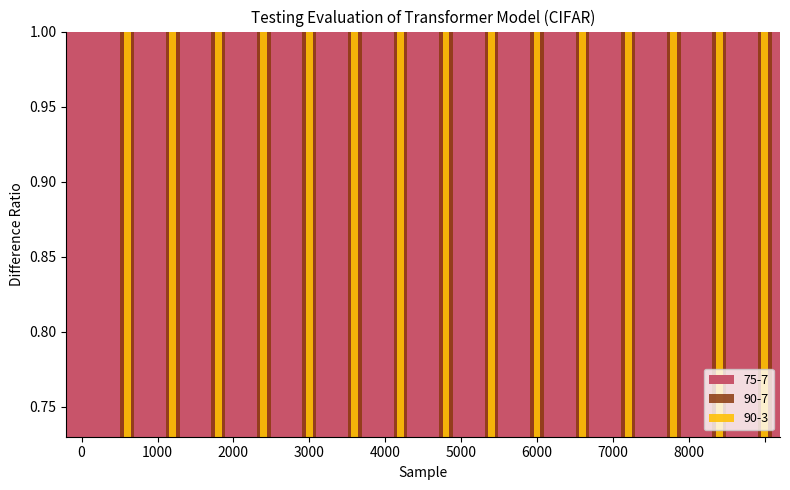

Which series has the widest spread of values?

90-3